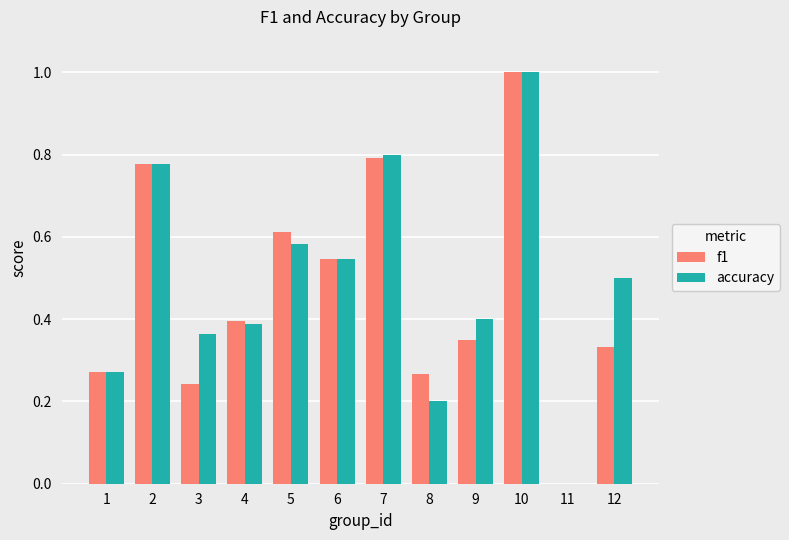

What is the sum of all f1 values?

5.6